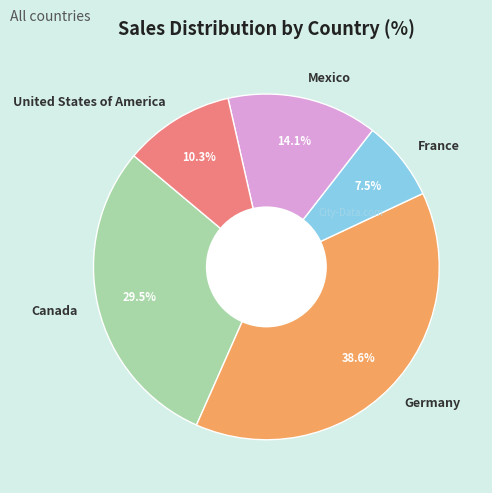

Does Germany account for over 50% of the chart?

No